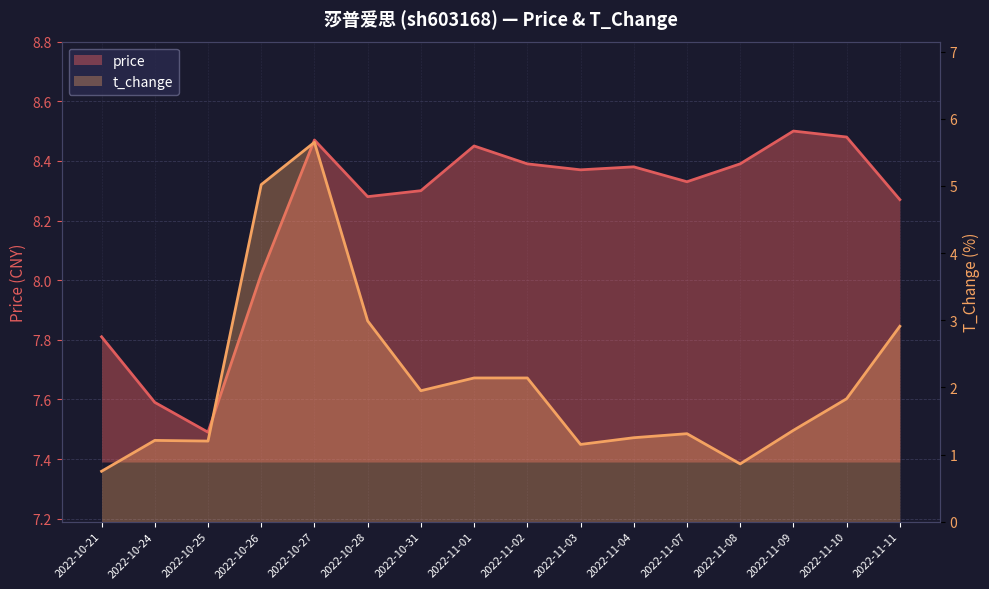

The price series shows 3.0 at 2022-11-03. True or false?

False